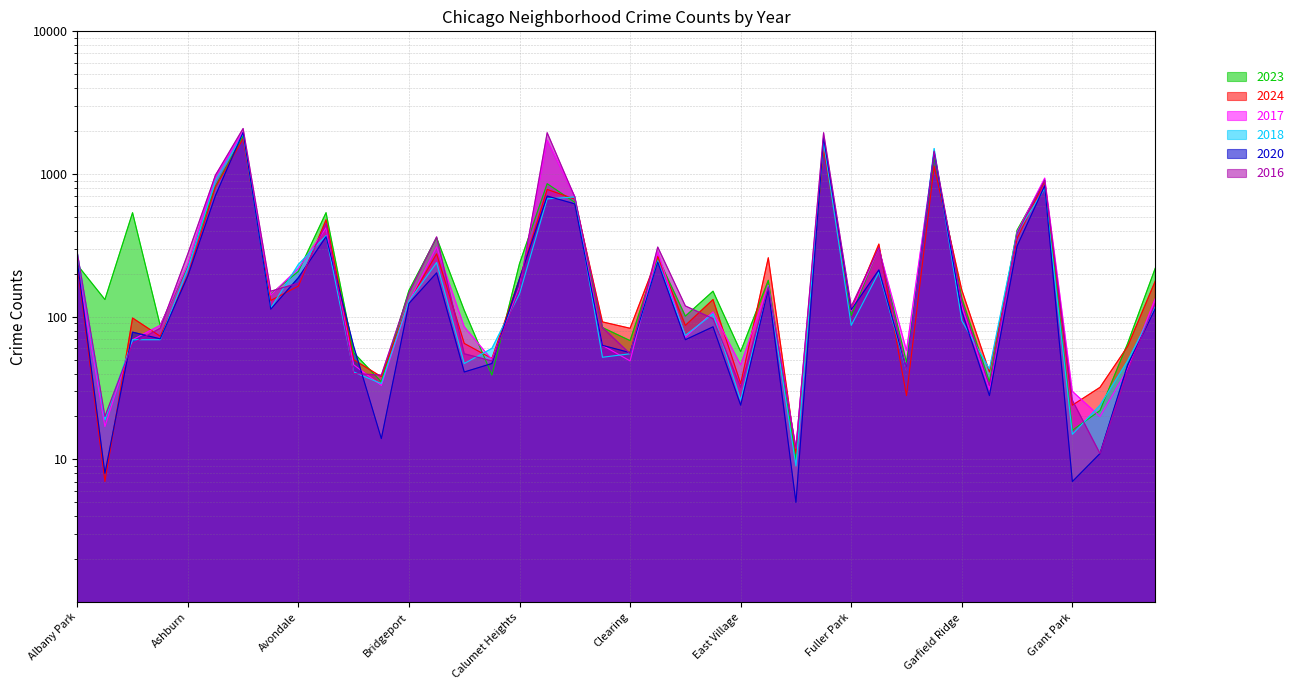

Reading right to left, list all the values displayed in this chart.

2023: 219	65	22	16	898	404	35	135	1313	48	304	102	1552	10	180	57	151	101	262	68	84	633	856	236	39	111	358	153	35	56	536	208	144	1848	823	228	87	536	132	231
2024: 178	62	32	24	894	353	41	154	1137	28	323	111	1501	11	259	34	132	87	265	83	92	667	780	184	51	65	276	128	38	50	478	164	130	1774	809	196	73	98	7	232
2017: 134	43	20	30	936	392	31	119	1401	58	301	110	1726	12	166	46	108	72	285	49	63	695	1726	162	50	85	309	128	33	46	420	218	142	1972	978	233	87	69	17	235
2018: 118	49	24	15	794	388	43	94	1510	42	205	87	1672	9	164	26	105	74	246	55	52	691	670	145	60	47	240	129	34	41	370	233	115	1912	898	218	69	69	19	281
2020: 114	46	11	7	828	313	28	109	1426	43	213	112	1801	5	157	24	85	69	242	56	63	618	701	185	47	41	203	124	14	62	364	188	113	1959	708	193	70	78	8	246
2016: 124	42	11	26	908	384	33	126	1448	42	305	118	1948	12	162	32	97	119	308	55	84	690	1948	157	49	55	363	147	39	40	451	172	151	2086	983	276	83	65	20	282